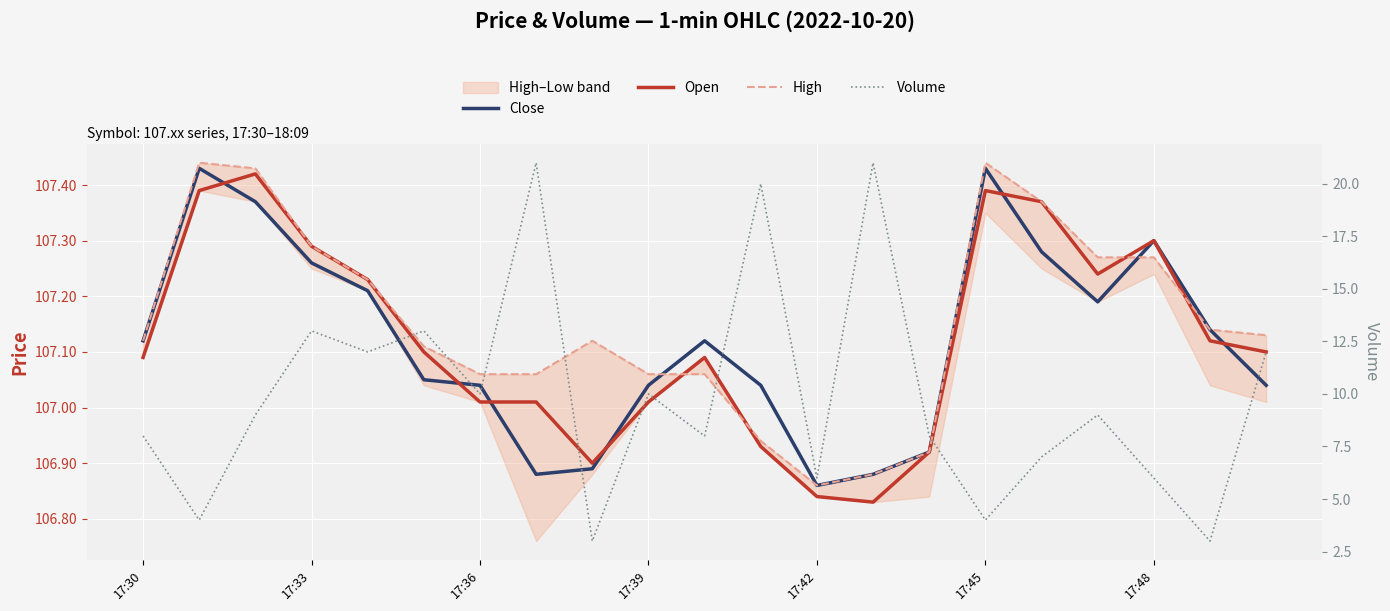

What is the maximum value shown in the chart?

107.4